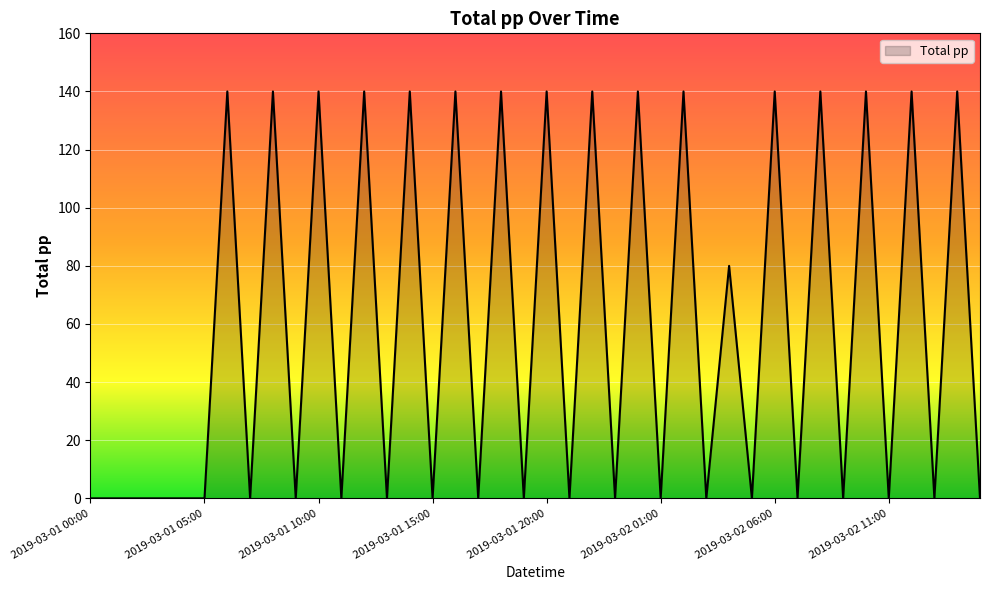

What is the greatest value displayed?

140